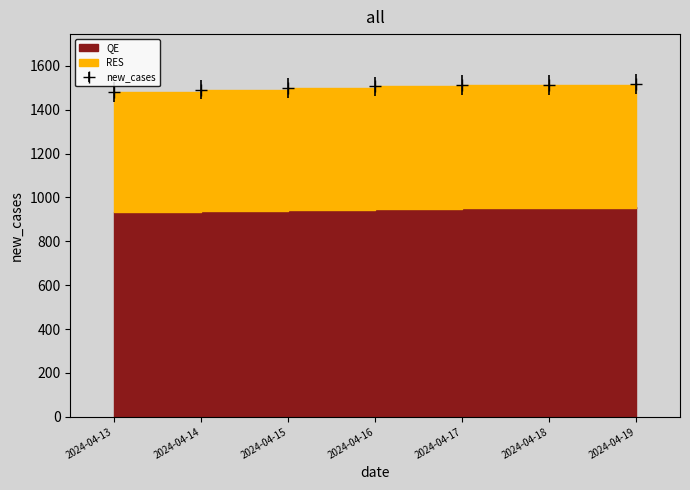

How many lines are shown in the chart?

1